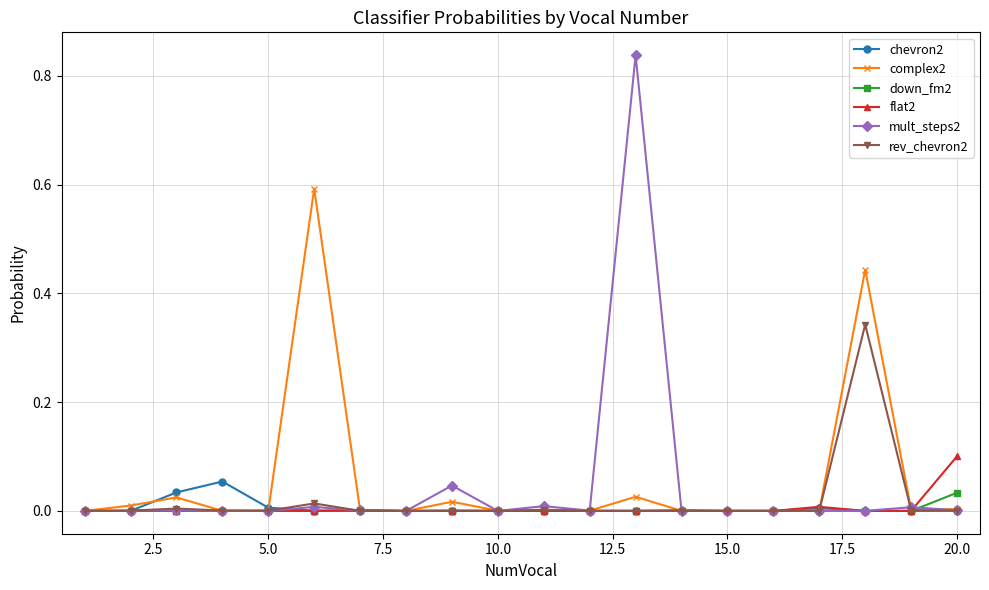

How many categories are shown in the chart?

20